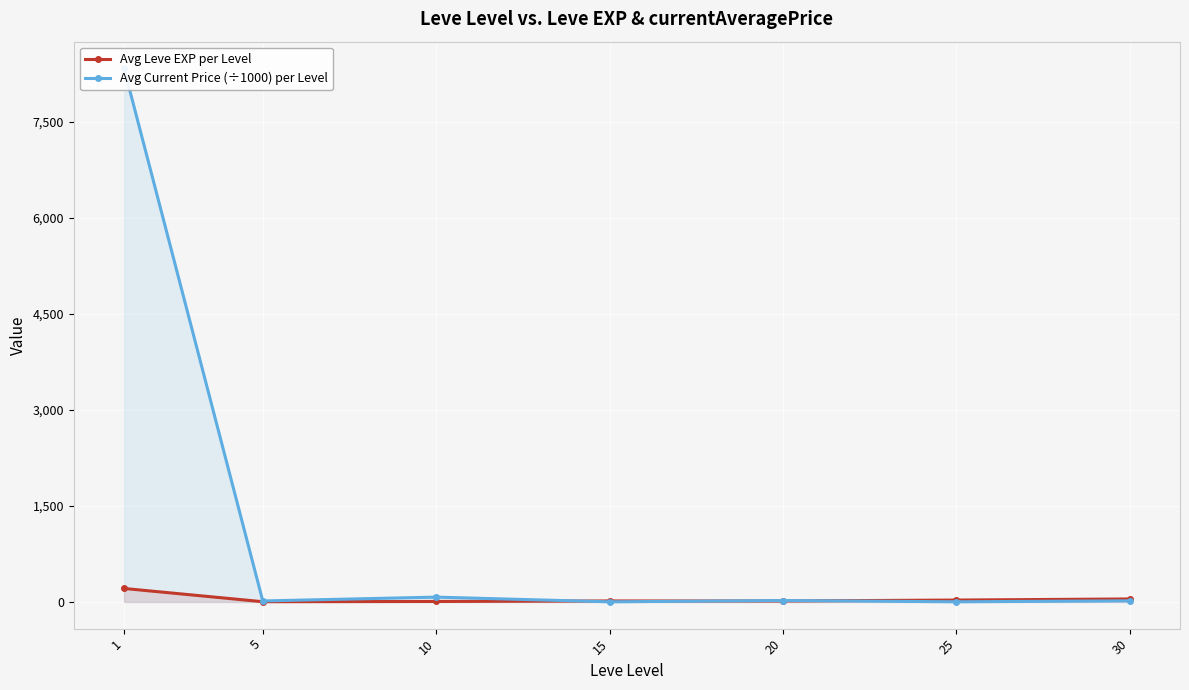

Is the value of Avg Current Price (÷1000) per Level at 30 greater than the value of Avg Leve EXP per Level at 5?

Yes